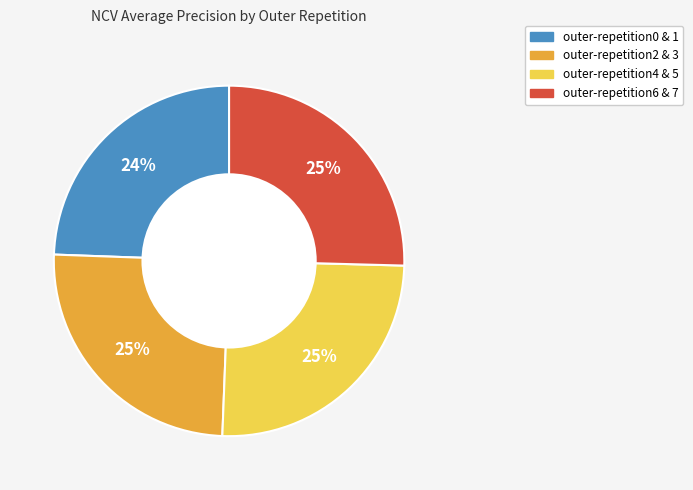

How many slices are in this pie chart?

4